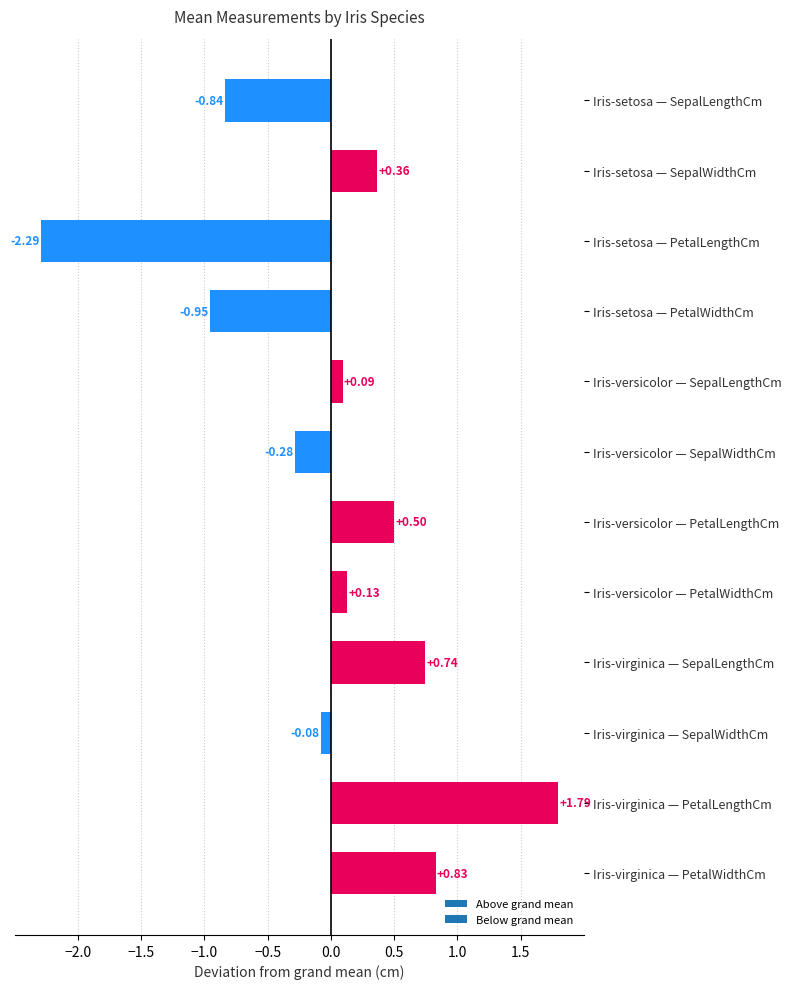

What is the sum of the values at Iris-versicolor — SepalWidthCm and Iris-virginica — SepalLengthCm?

0.5